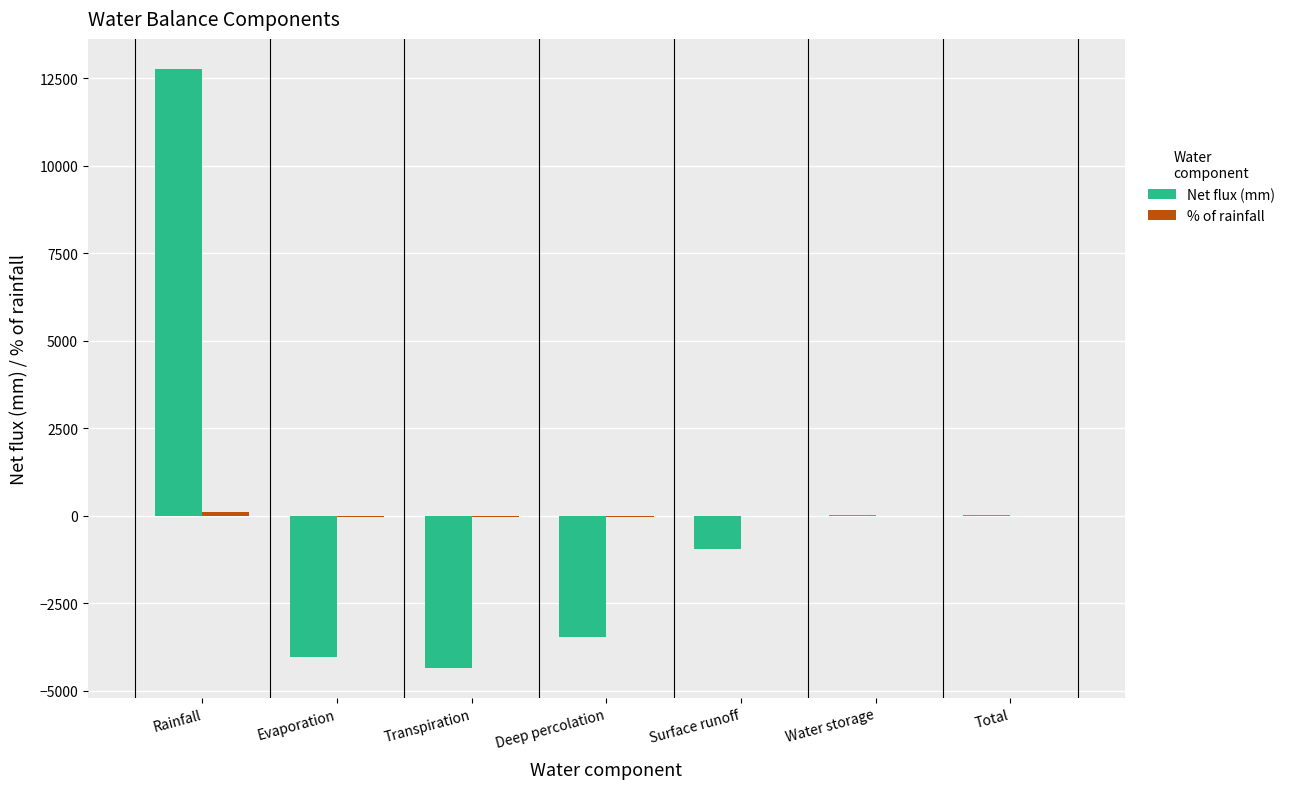

The value of Net flux (mm) at Rainfall is 12776.2. True or false?

True